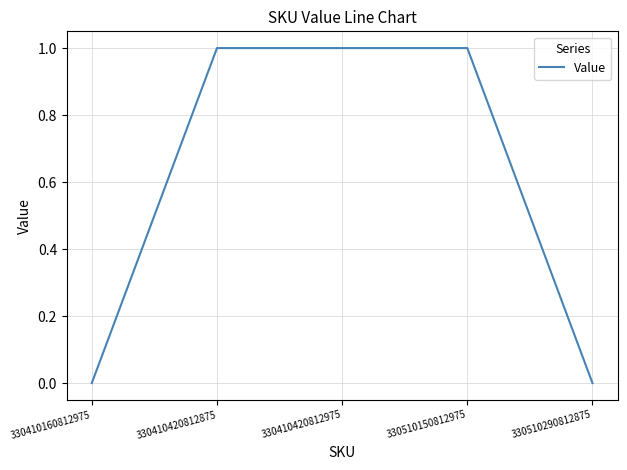

What is the difference between the maximum and minimum values?

1